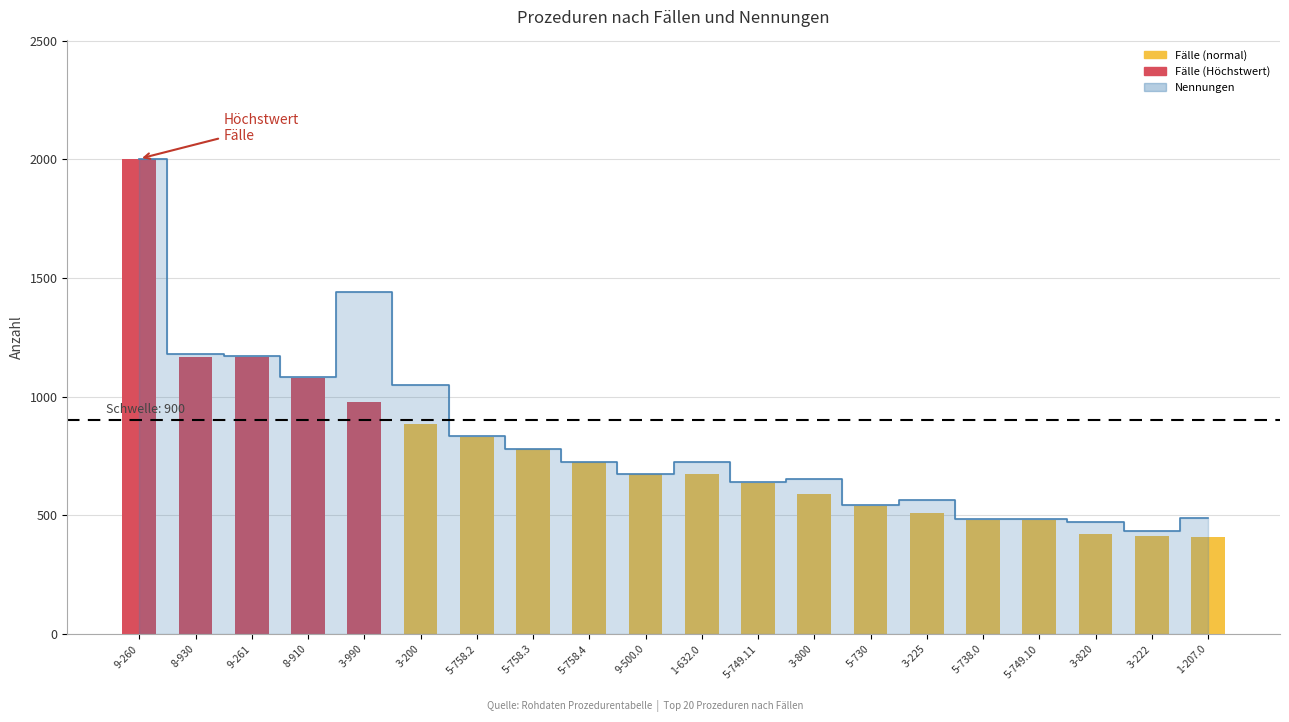

List the labels in order of value, largest first.

9-260, 8-930, 9-261, 8-910, 3-990, 3-200, 5-758.2, 5-758.3, 5-758.4, 9-500.0, 1-632.0, 5-749.11, 3-800, 5-730, 3-225, 5-738.0, 5-749.10, 3-820, 3-222, 1-207.0